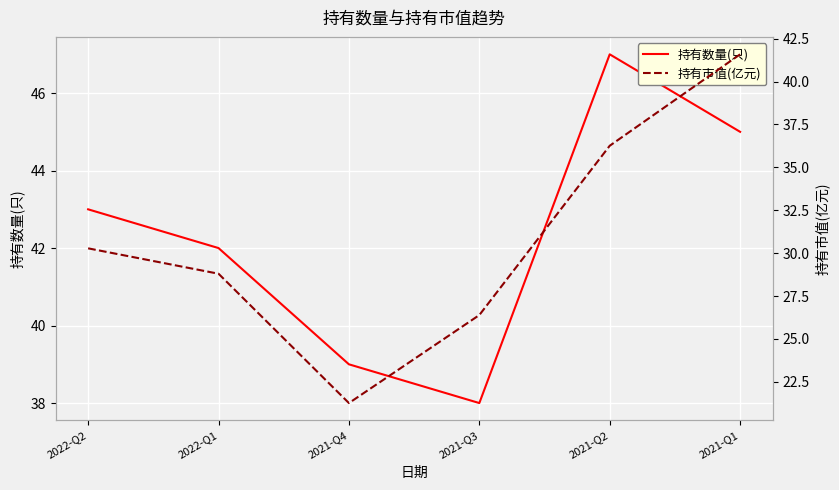

Reading right to left, extract all data points from this chart.

持有数量(只): 45.0	47.0	38.0	39.0	42.0	43.0
持有市值(亿元): 41.6	36.3	26.4	21.3	28.8	30.3